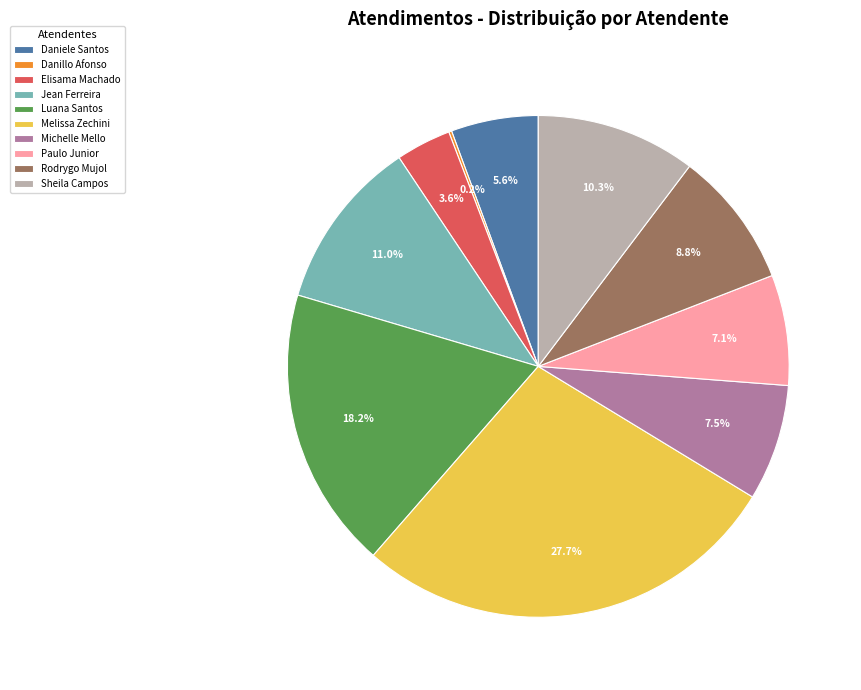

What is the ratio of the value at Michelle Mello to the value at Sheila Campos?

0.7